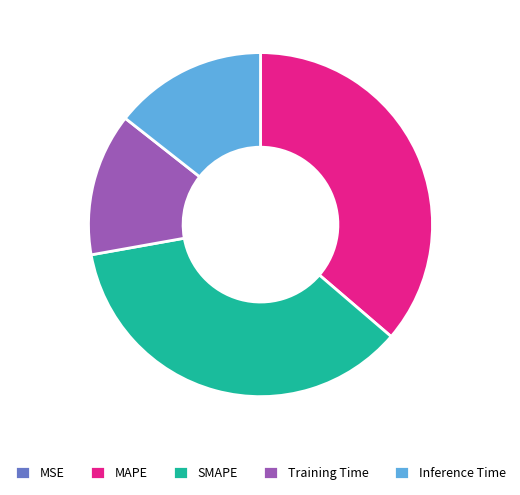

Does SMAPE account for over 50% of the chart?

No